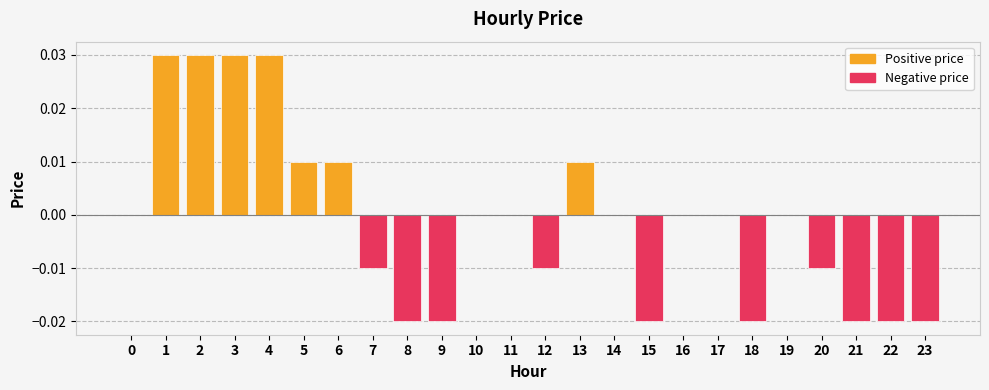

Which series has the largest total across all categories?

Positive price